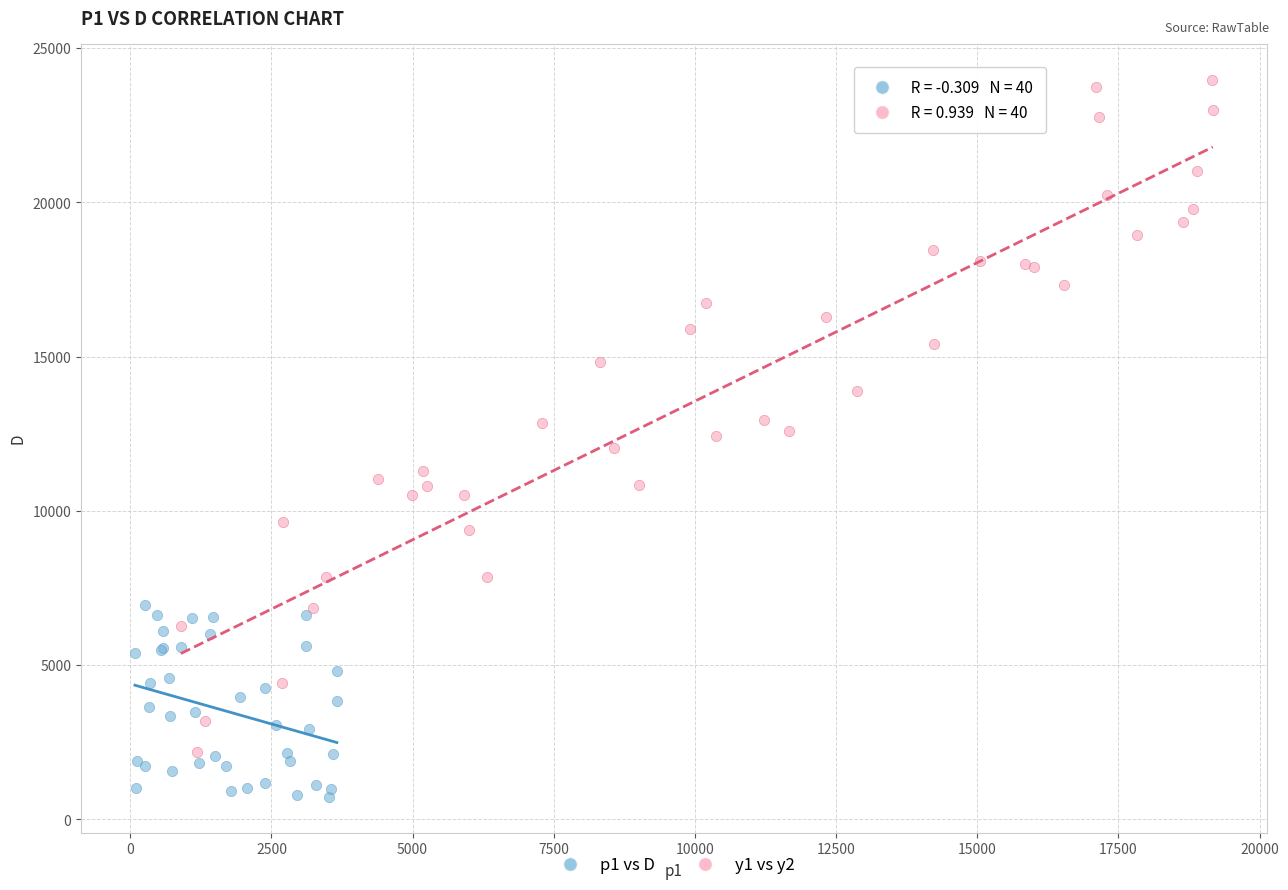

Which series has the widest spread of Y values?

y1 vs y2